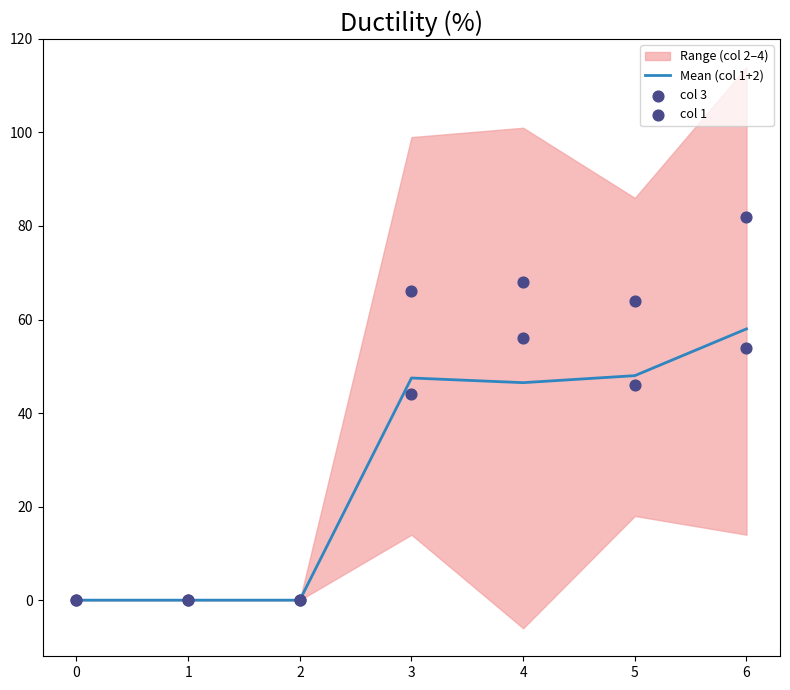

The Mean (col 1+2) series shows 46.5 at 4. True or false?

True